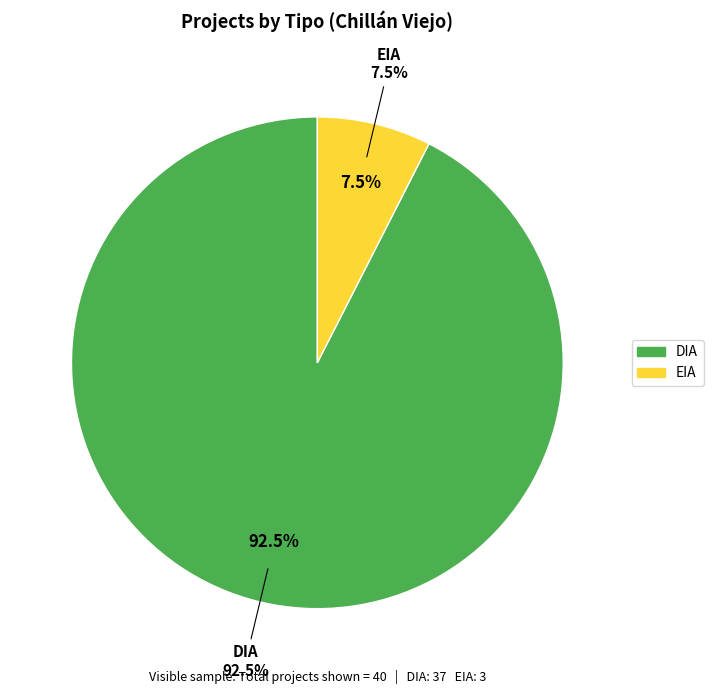

How many slices are in this pie chart?

2